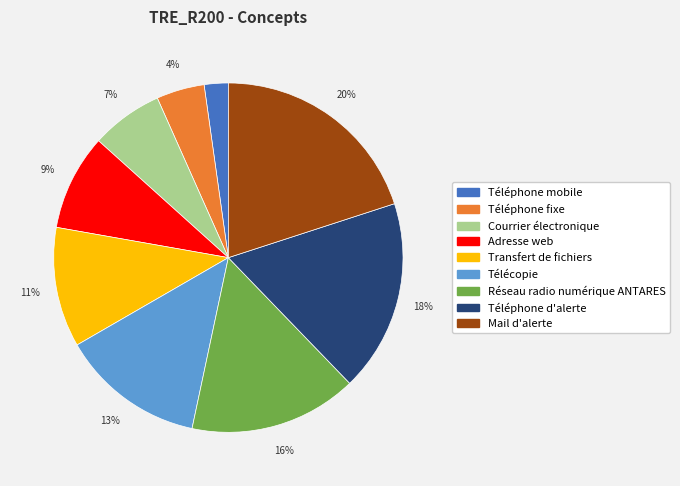

Rank the categories by value from highest to lowest.

Mail d'alerte, Téléphone d'alerte, Réseau radio numérique ANTARES, Télécopie, Transfert de fichiers, Adresse web, Courrier électronique, Téléphone fixe, Téléphone mobile